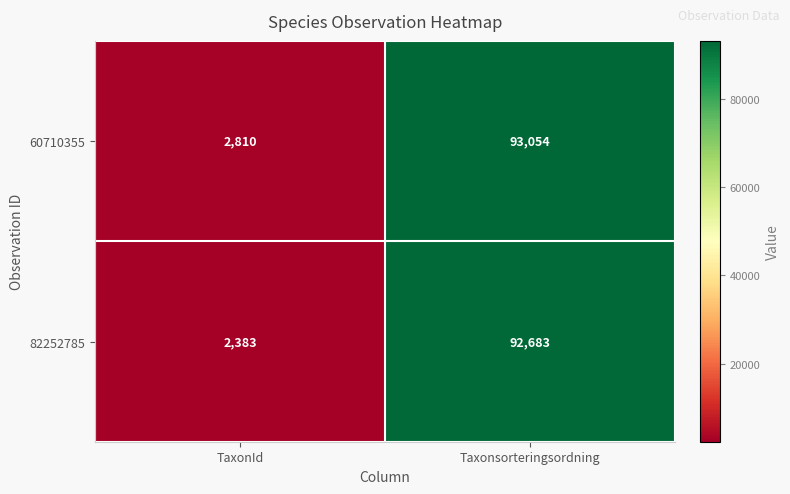

Reading left to right, list all the values displayed in this chart.

60710355: 2810	93054
82252785: 2383	92683